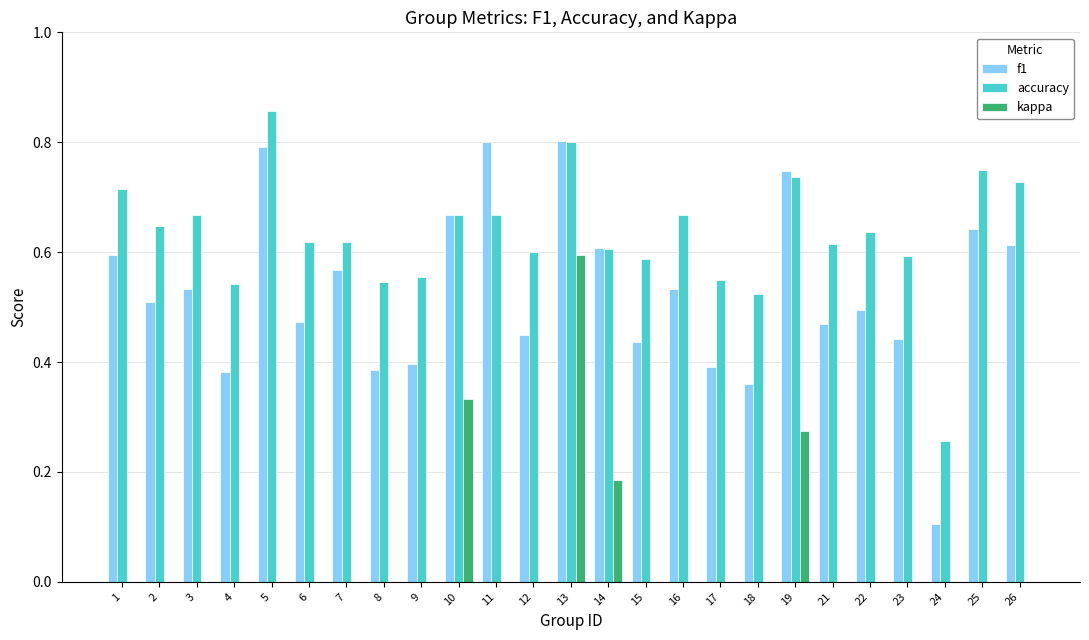

Between 11 and 19, which series saw the biggest shift?

kappa